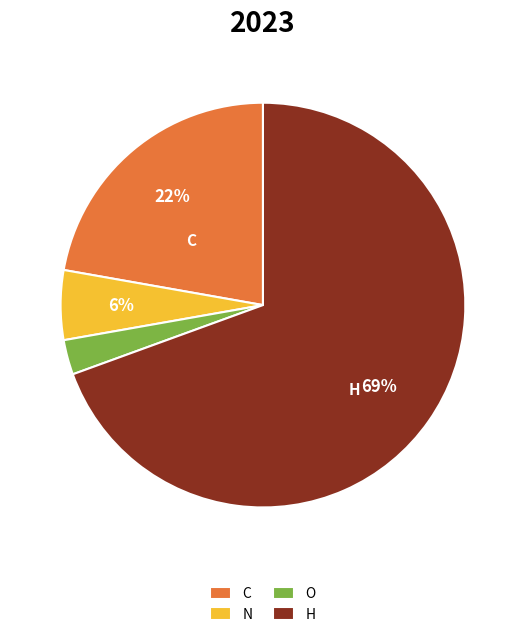

What percentage is the C slice, to the nearest percent?

22%